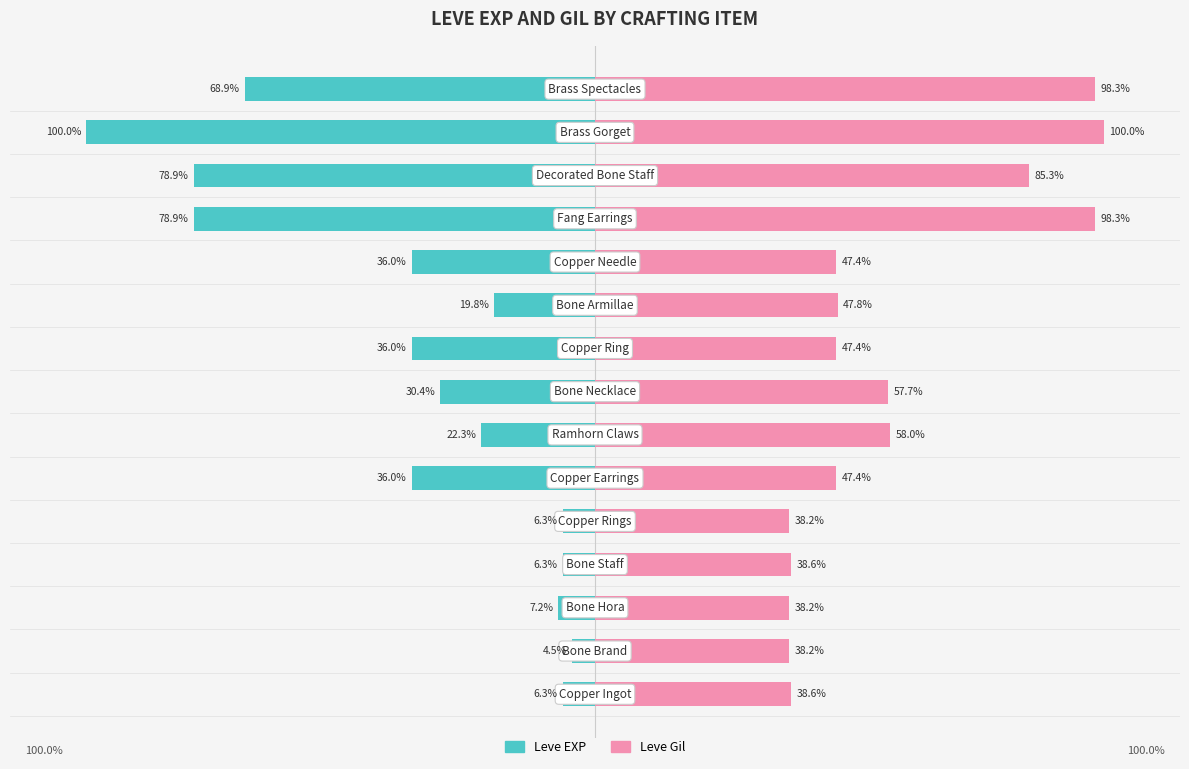

Reading right to left, extract all data points from this chart.

Leve EXP: -68.9	-100.0	-78.9	-78.9	-36.0	-19.8	-36.0	-30.4	-22.3	-36.0	-6.3	-6.3	-7.2	-4.5	-6.3
Leve Gil: 98.3	100.0	85.3	98.3	47.4	47.8	47.4	57.7	58.0	47.4	38.2	38.6	38.2	38.2	38.6